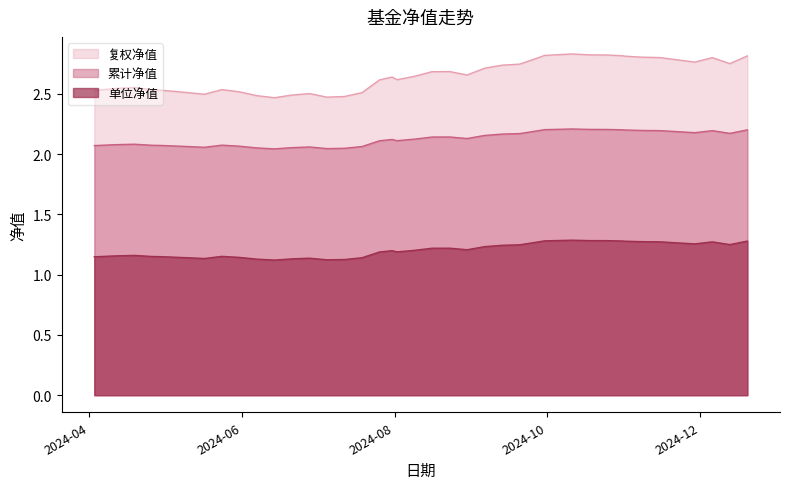

Rank the series by their average value, from lowest to highest.

单位净值, 累计净值, 复权净值